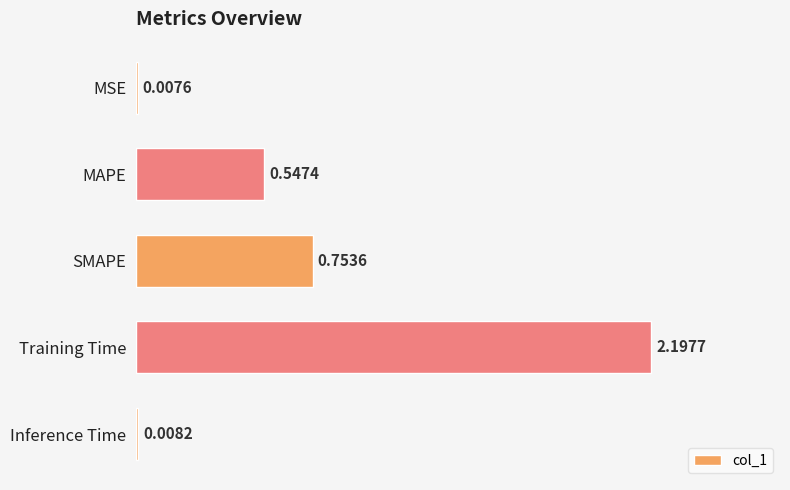

Which label corresponds to the largest value in the chart?

Training Time